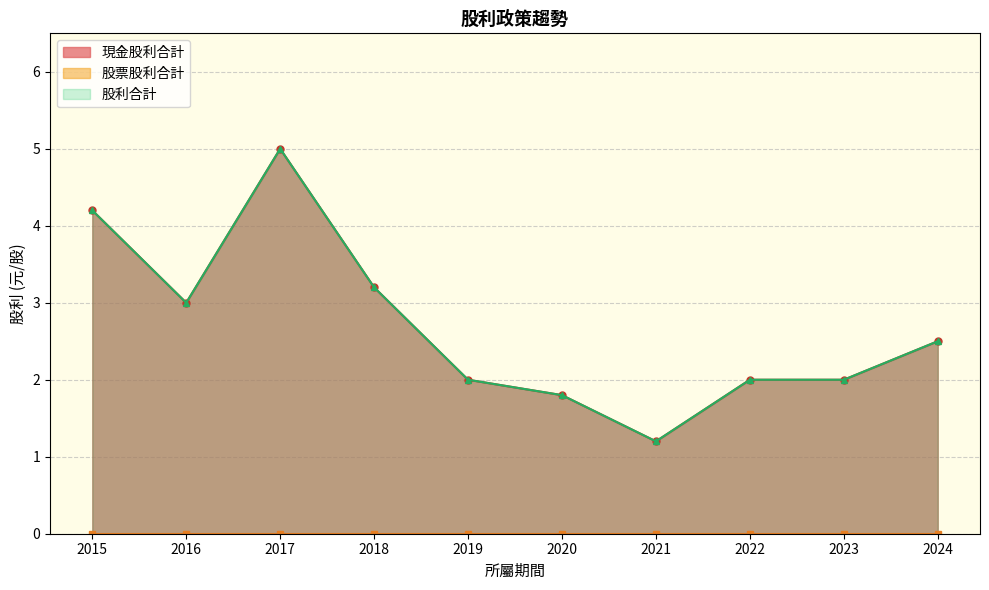

Which series has the largest range (max minus min)?

現金股利合計